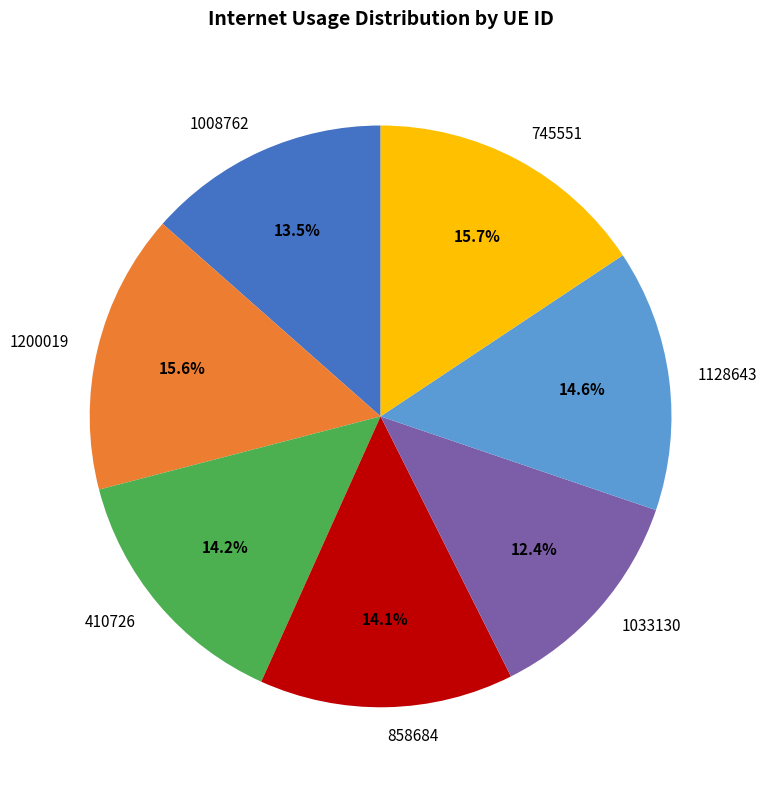

True or false: 410726 accounts for 3% of the total.

False